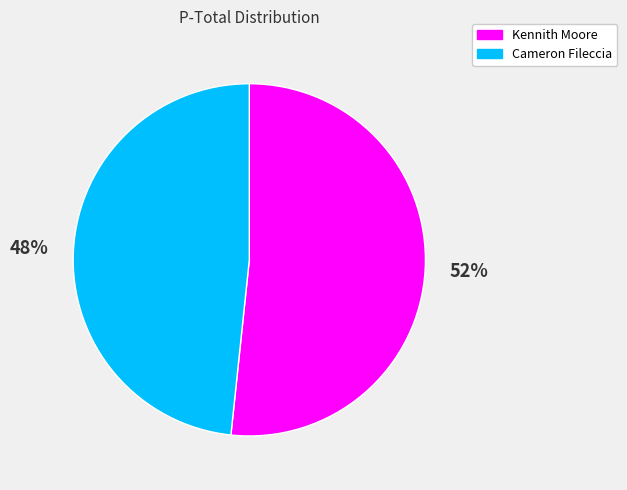

Count the number of slices in the pie.

2